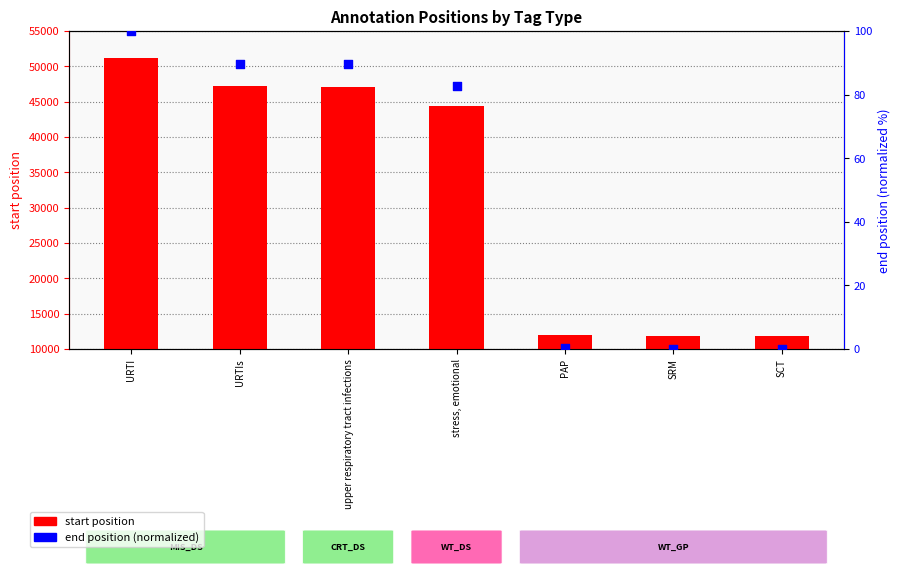

Which series contains the highest Y value?

start position